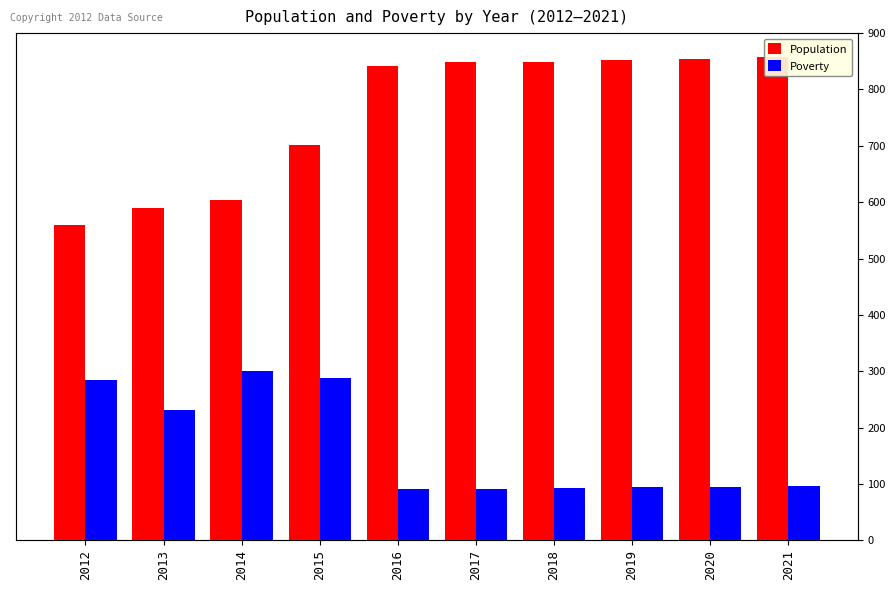

Are the bars grouped side by side (vs. stacked)?

Yes